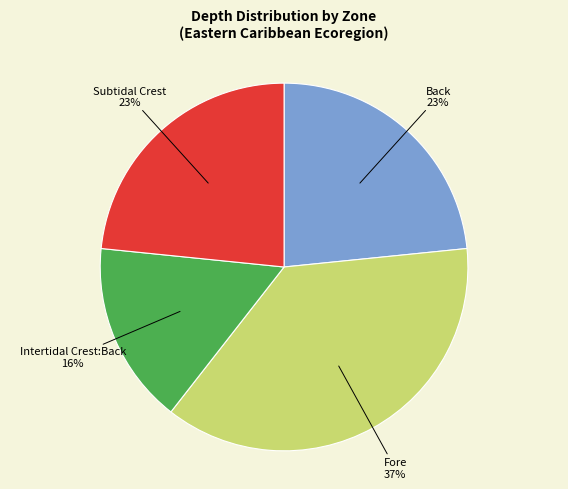

To the nearest percent, what is the average slice percentage?

25%